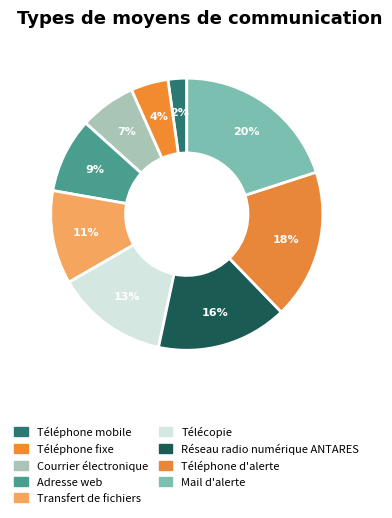

How many slices are in this pie chart?

9